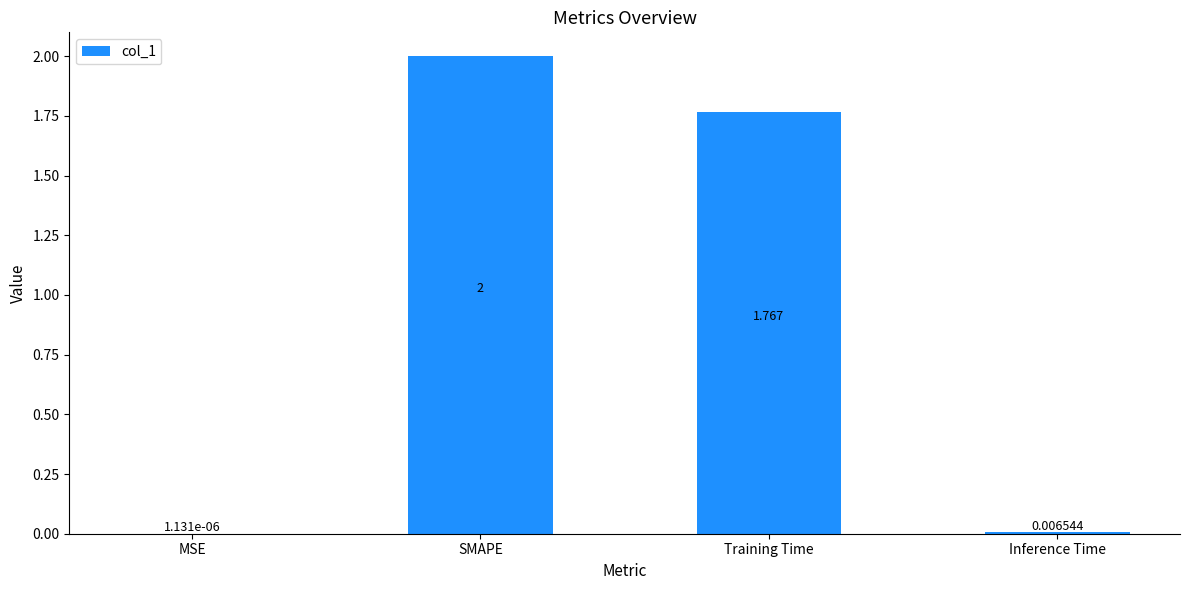

Which category has the highest value across all series?

SMAPE